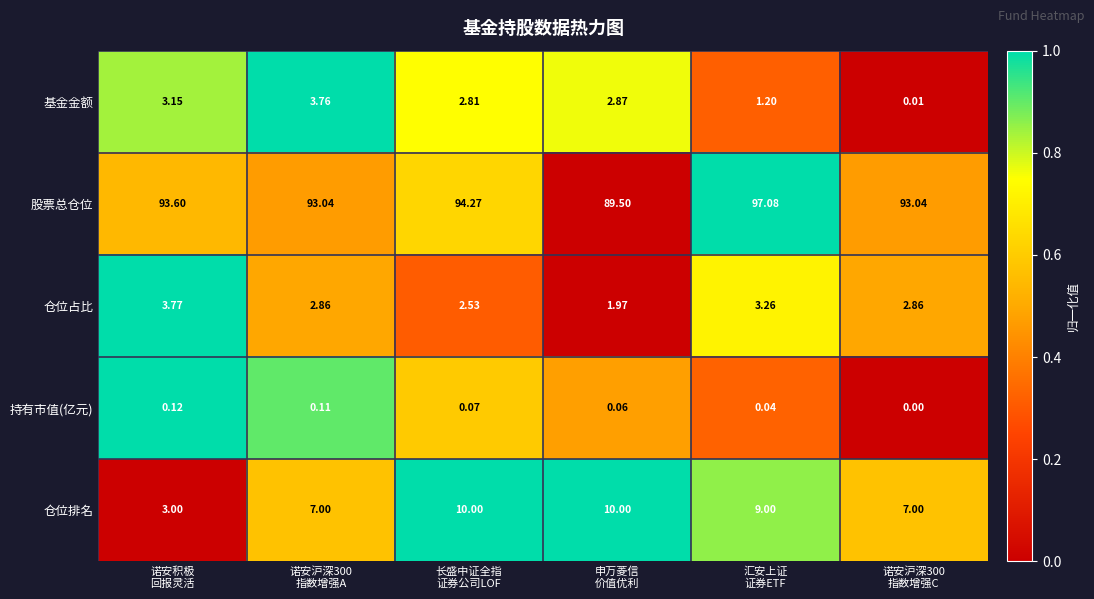

Which series has the largest range (max minus min)?

股票总仓位